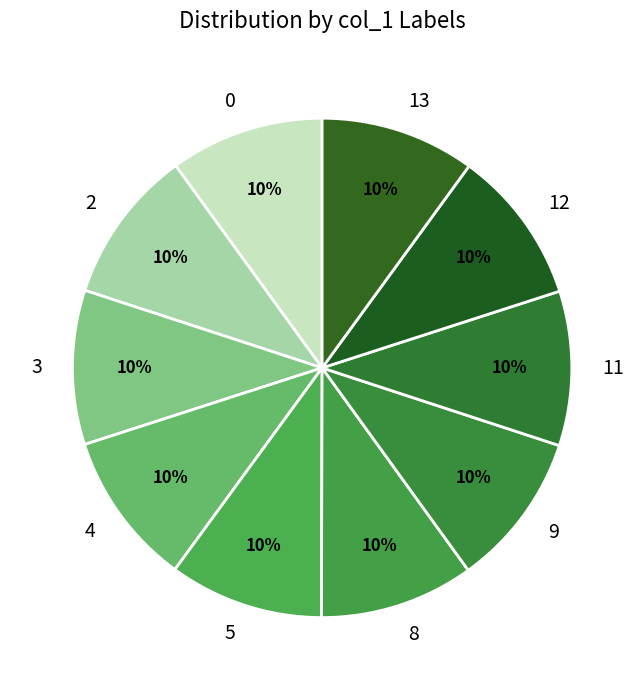

Count the number of slices in the pie.

10